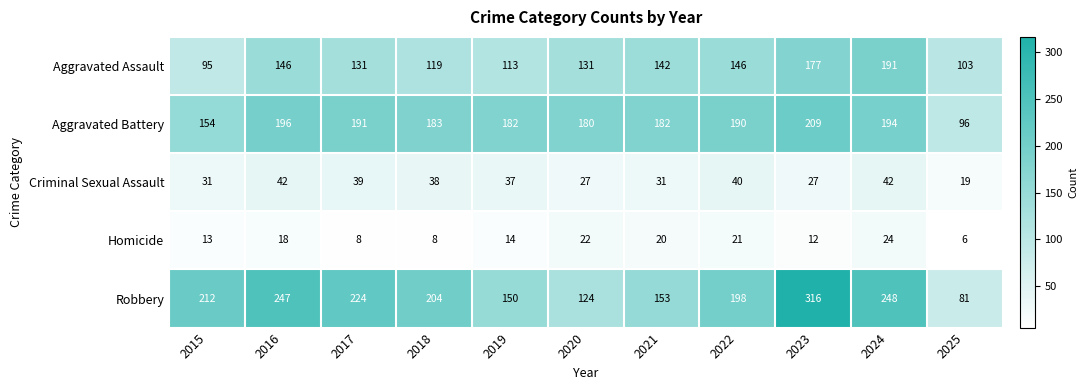

What is the difference between the Aggravated Assault values at 2018 and 2019?

6